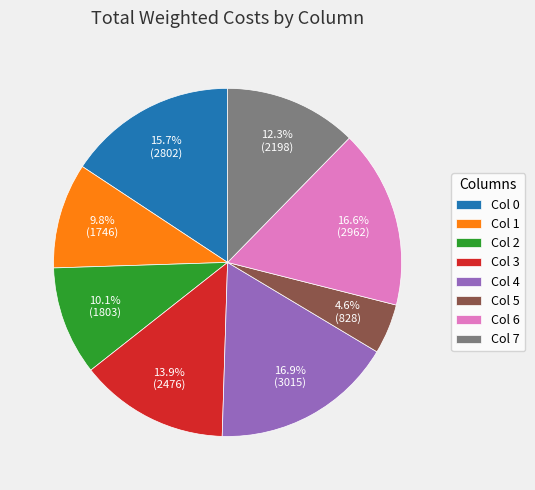

Does Col 6 represent more than half of the total?

No